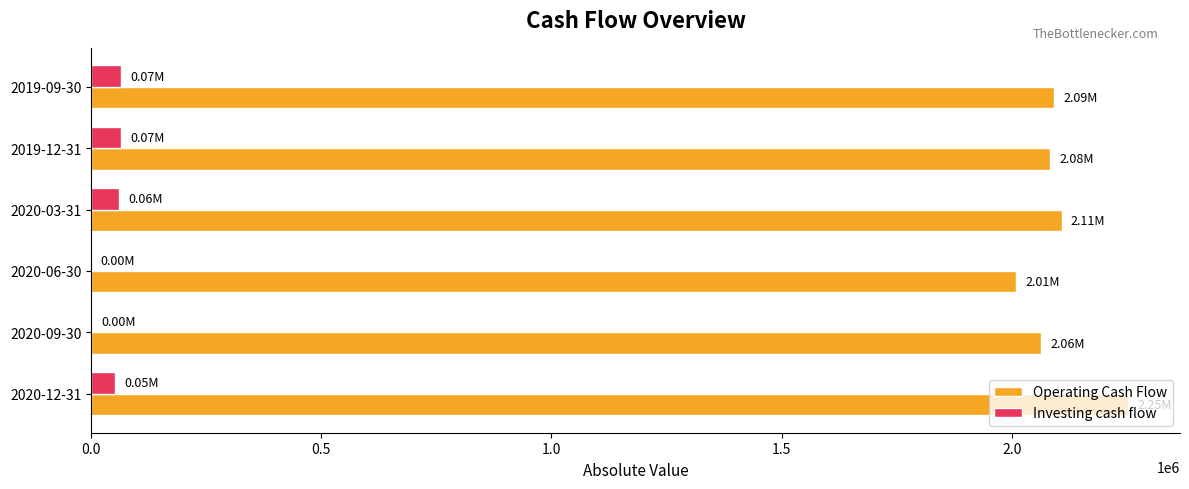

Which series has the largest total across all categories?

Operating Cash Flow